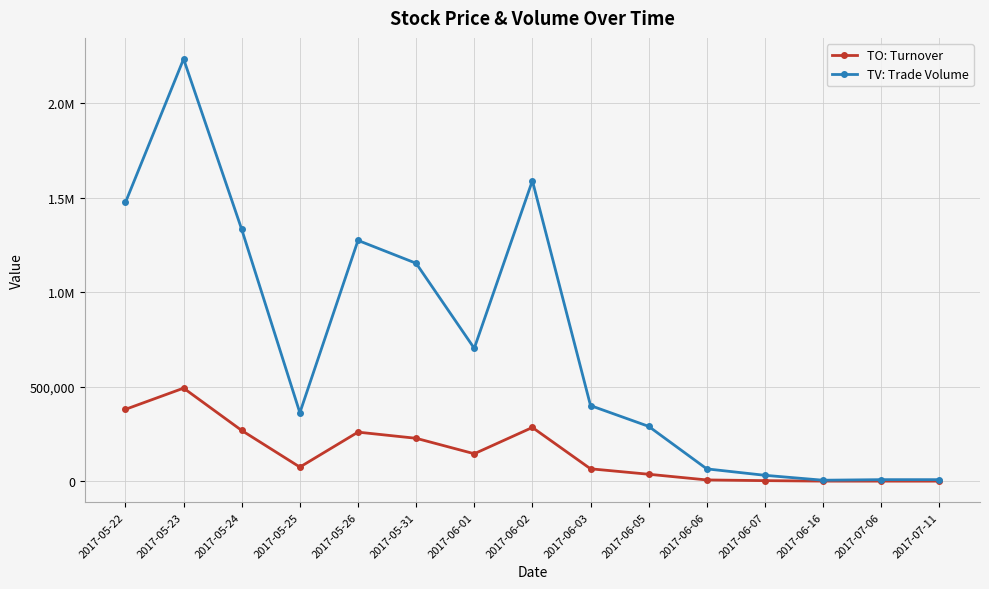

The value of TV: Trade Volume at 2017-06-05 is 173658. True or false?

False